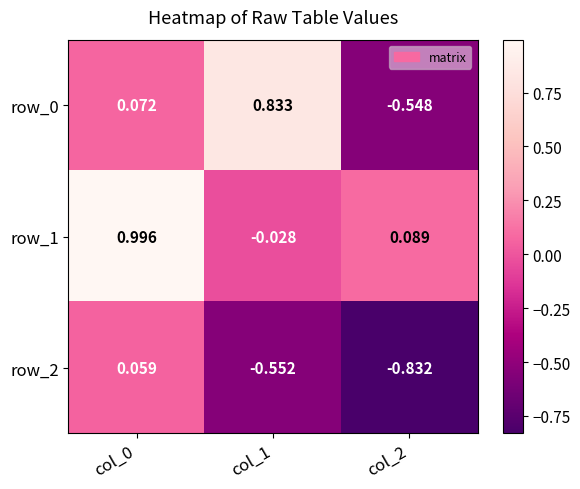

How many negative values does the row_0 series have?

1